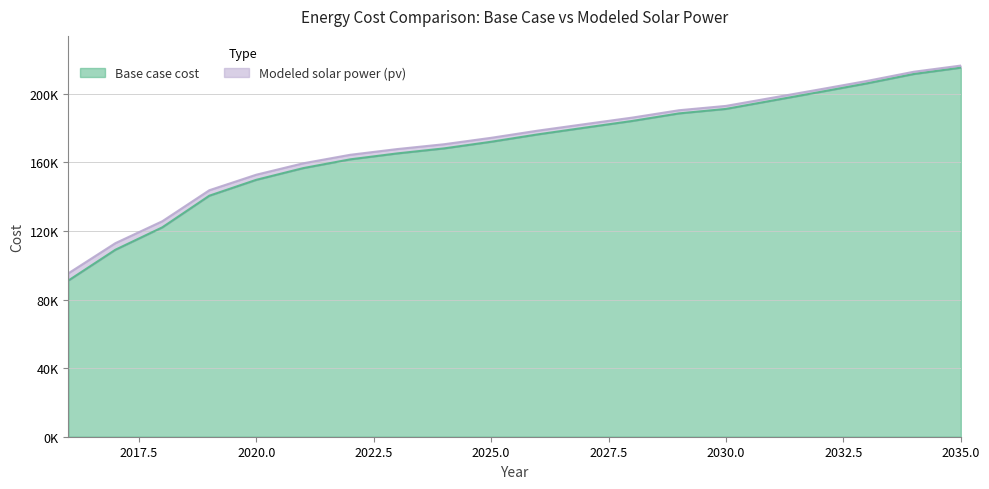

What is the total value across all series at 2024?

338796.8